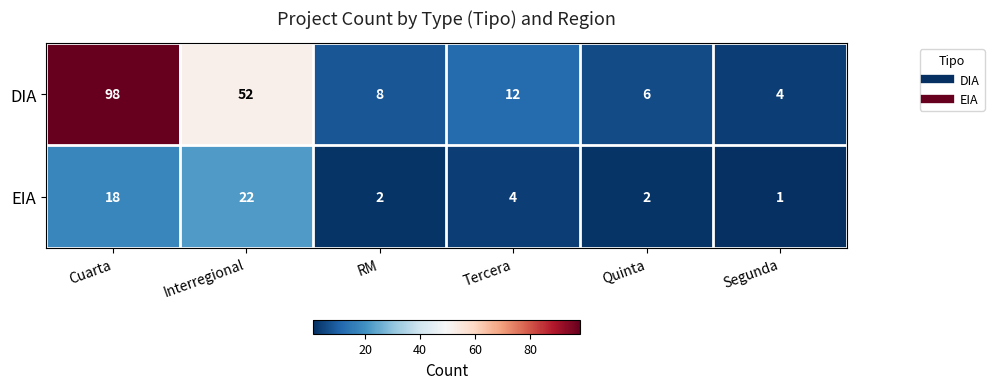

Rank the series by their maximum value, from highest to lowest.

DIA, EIA